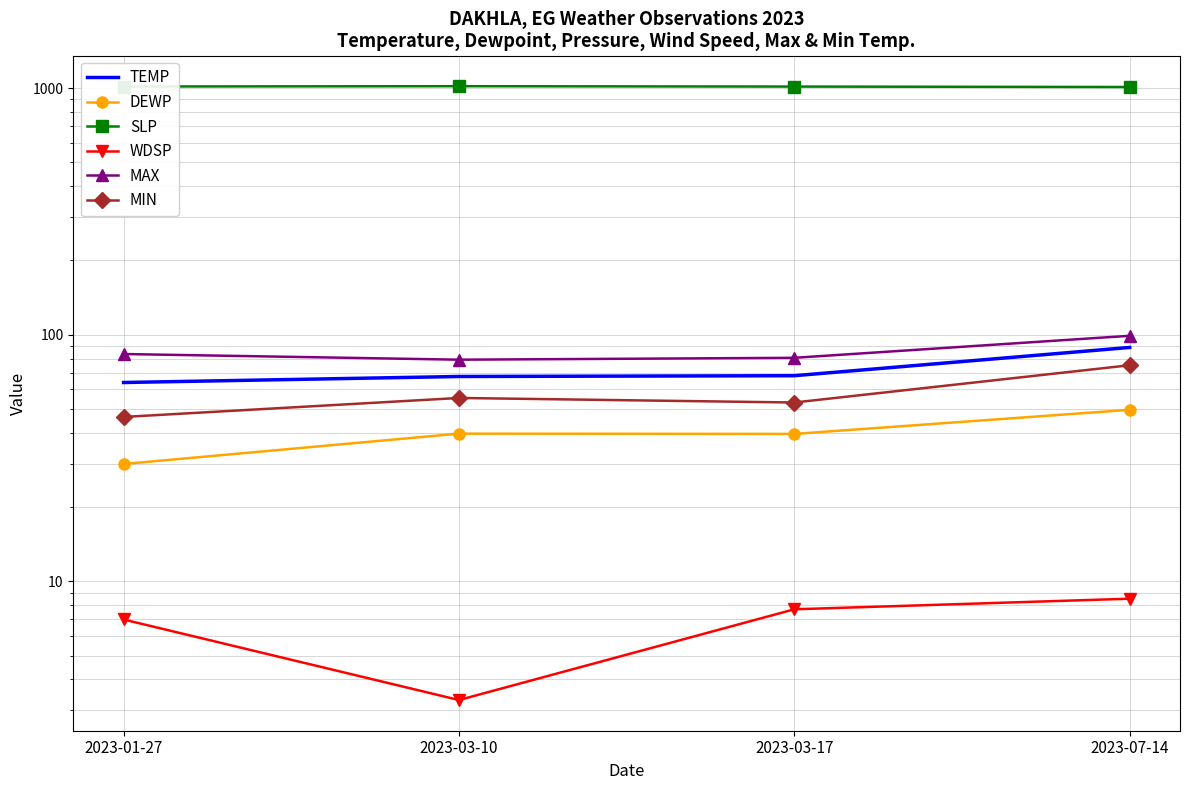

True or false: TEMP has more than 2 points higher than both neighbors.

False